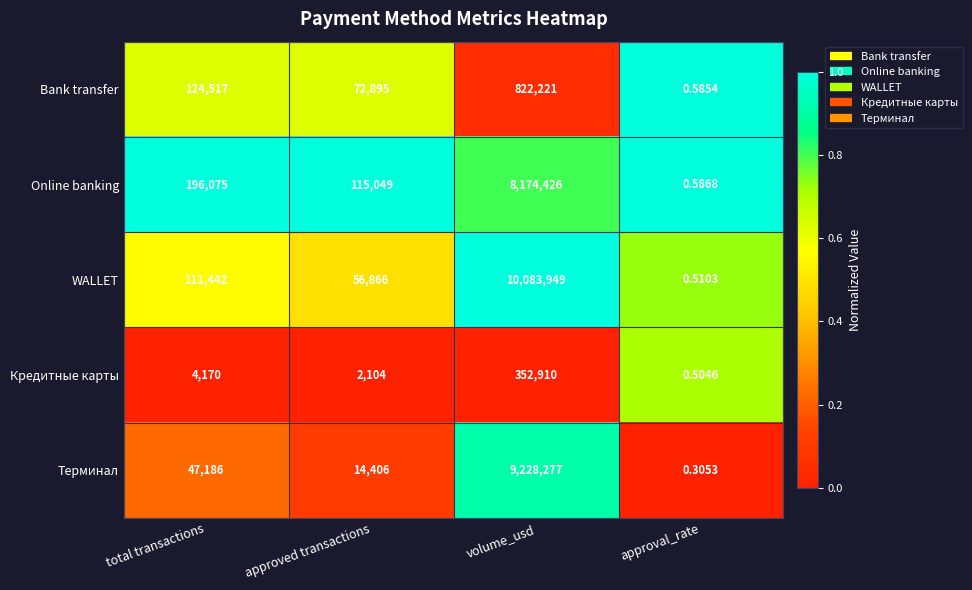

What is the greatest value displayed?

10083949.0